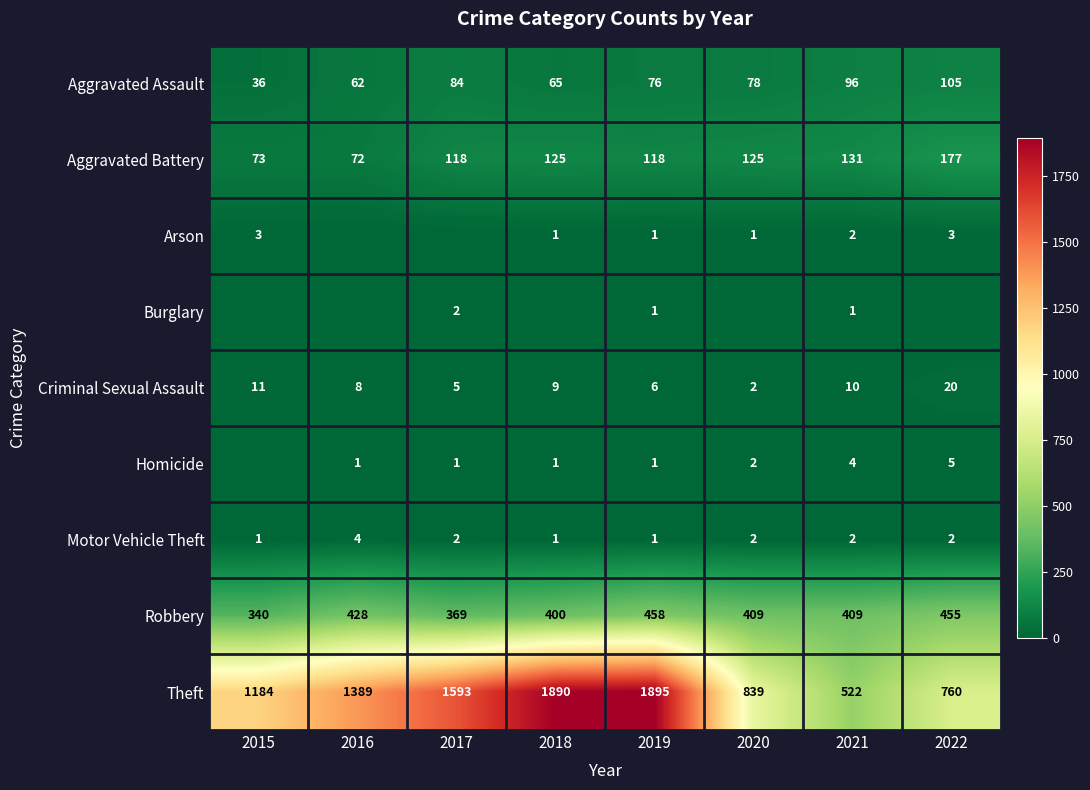

What is the difference between the highest and lowest values at 2015?

1184